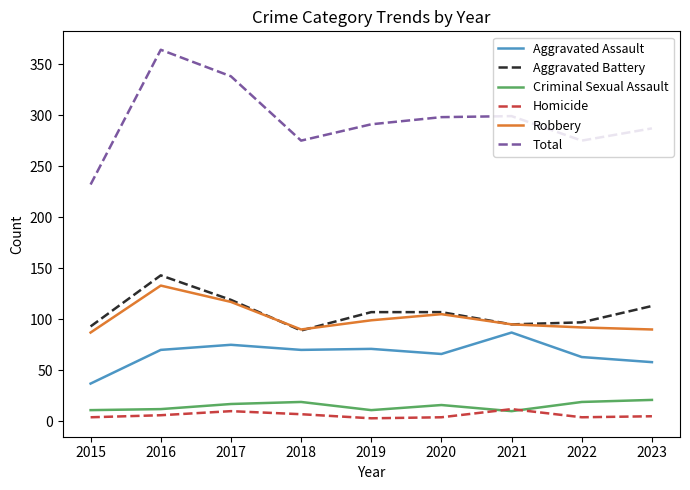

Which label corresponds to the largest value in the chart?

2016